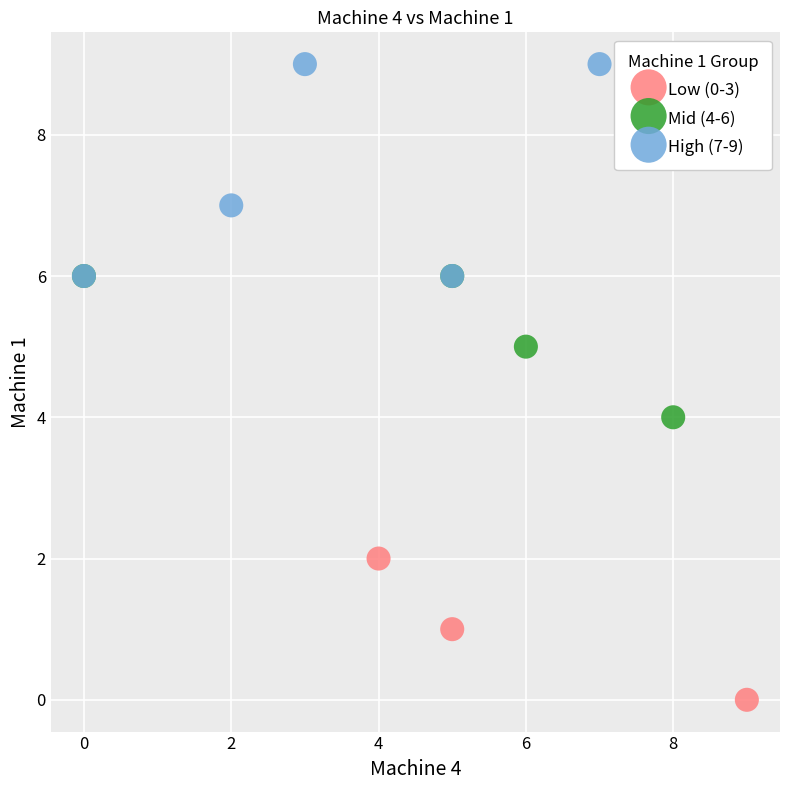

Which series reaches the maximum Y coordinate?

High (7-9)